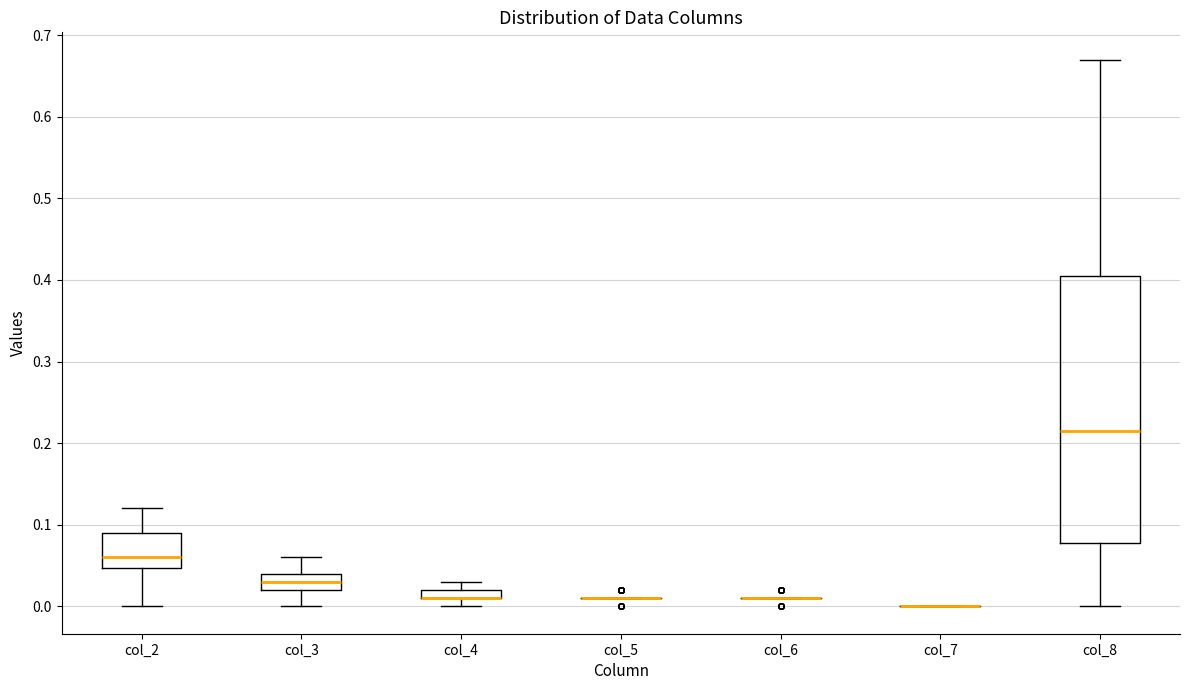

Which box is the tallest, from its lower edge to its upper edge?

col_8